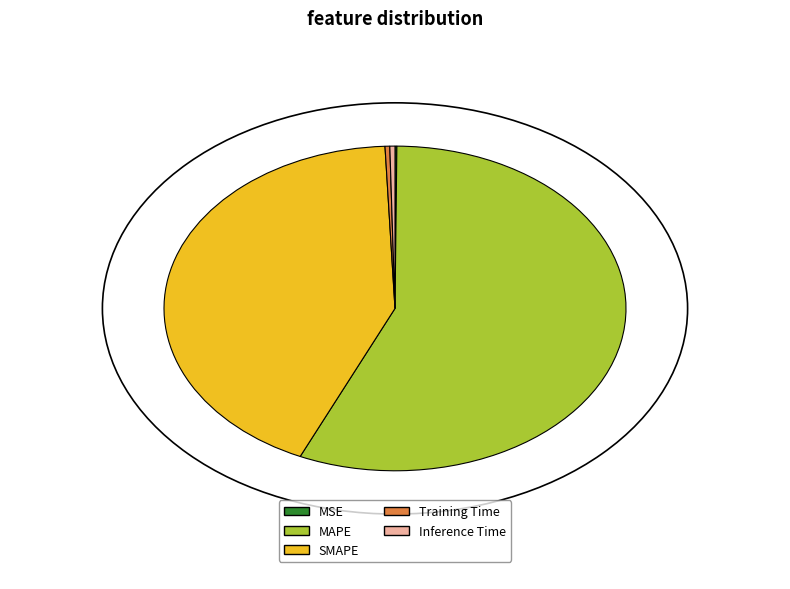

Do Training Time and MAPE together represent more than half of the pie?

Yes